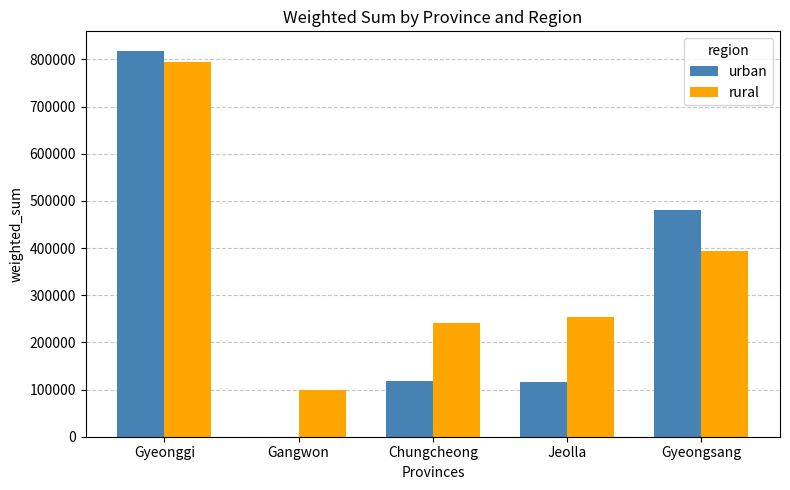

What is the maximum value for rural?

793546.0